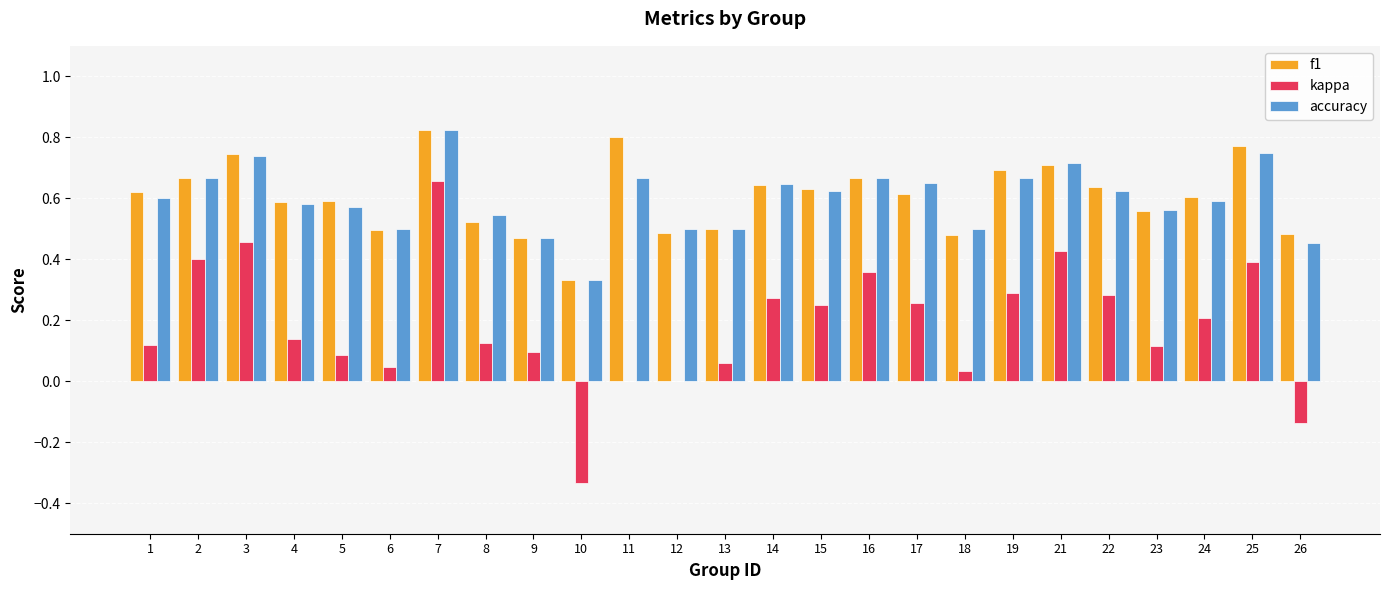

Which category has the highest value across all series?

7